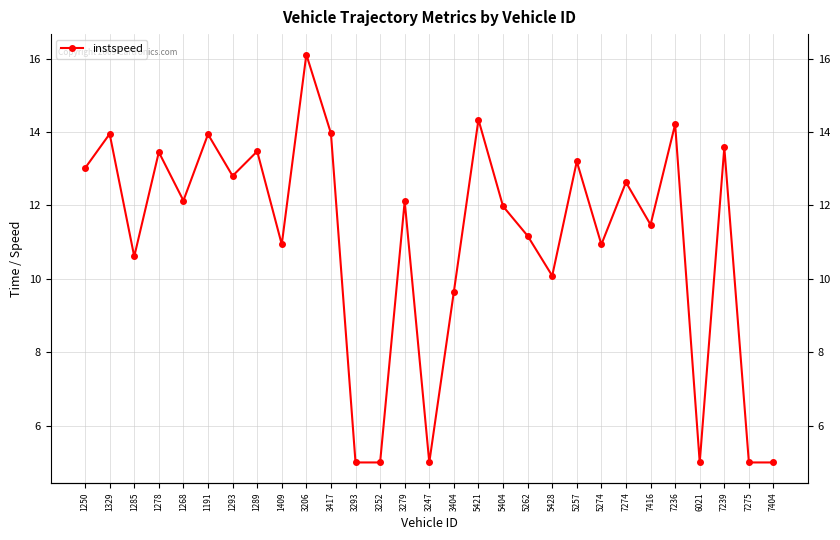

Which label corresponds to the smallest value in the chart?

3293